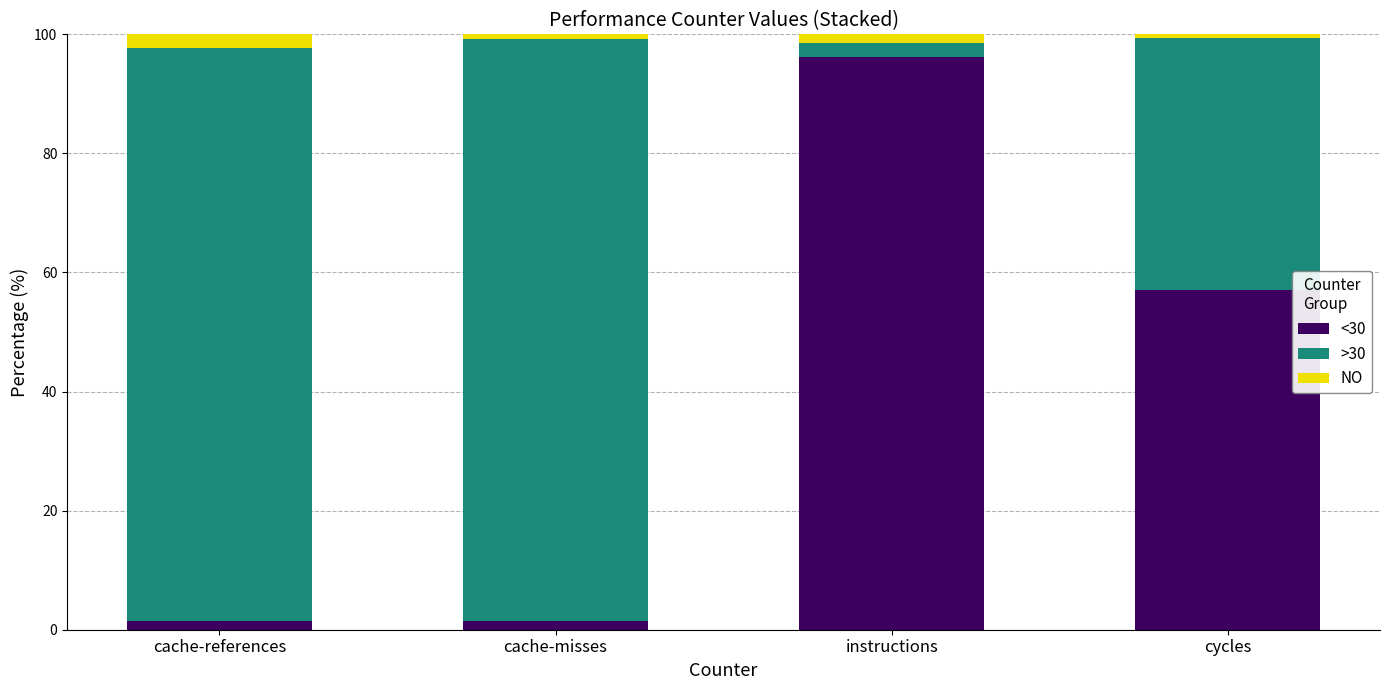

Is it true that <30 equals 57.1 at cycles?

True